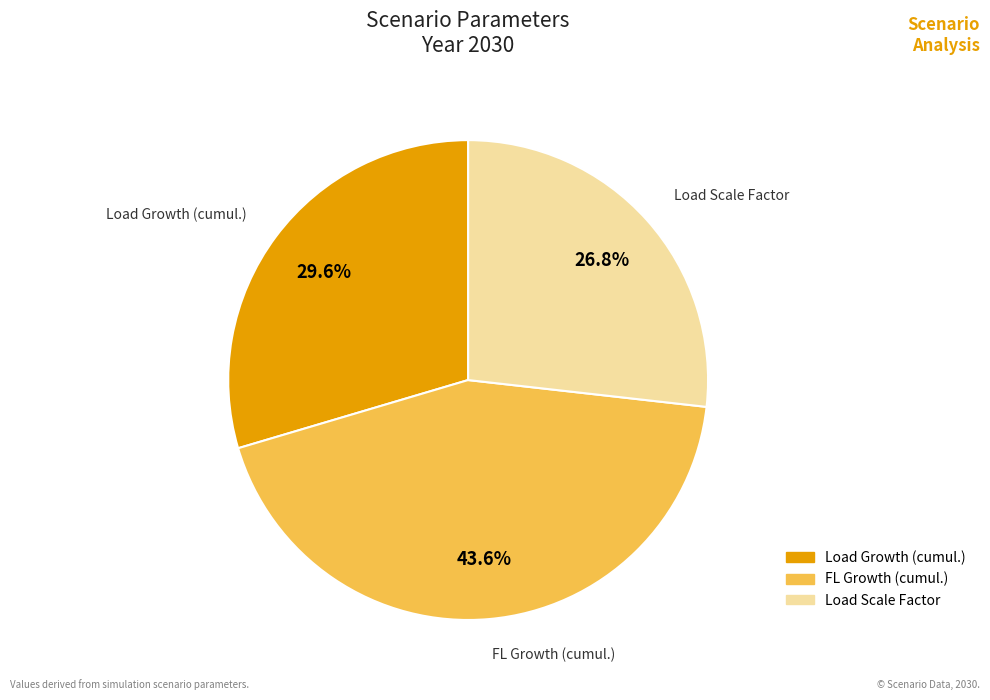

How many slices are in this pie chart?

3